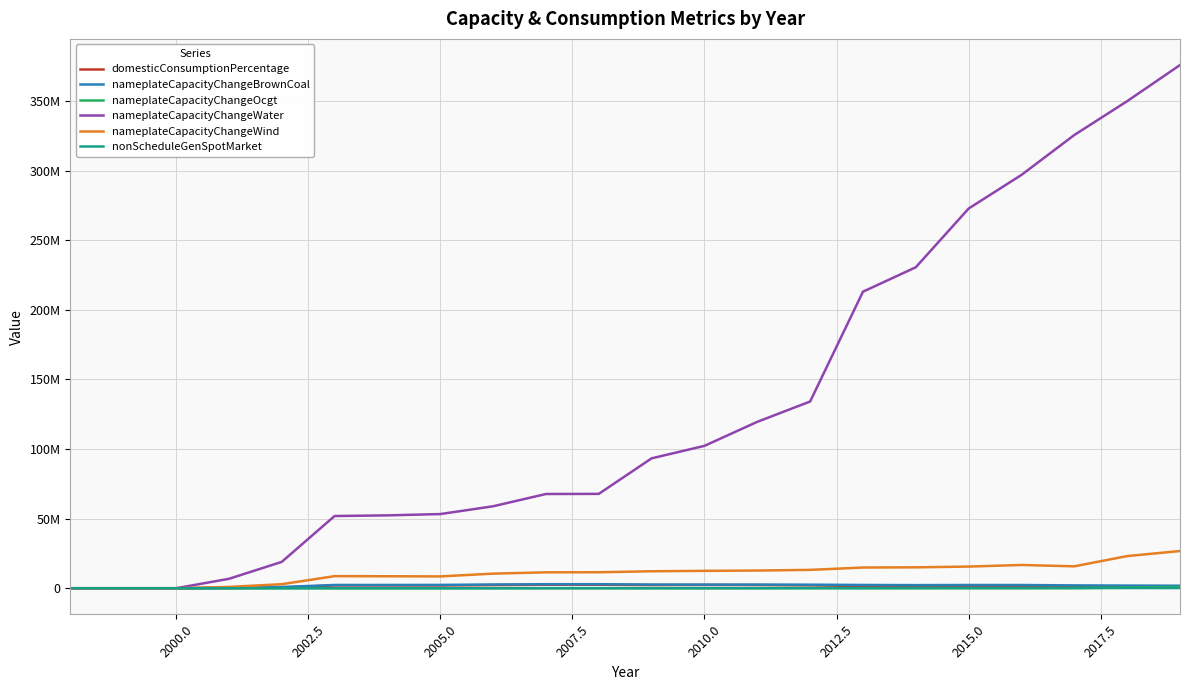

Does the chart have visible grid lines?

Yes